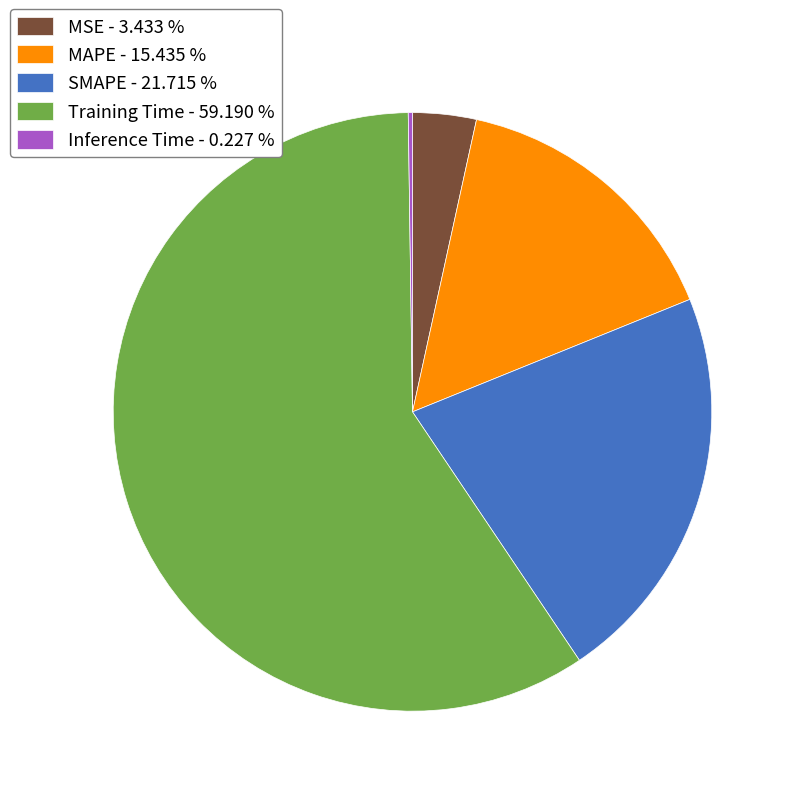

Does MSE - 3.433 % represent more than half of the total?

No